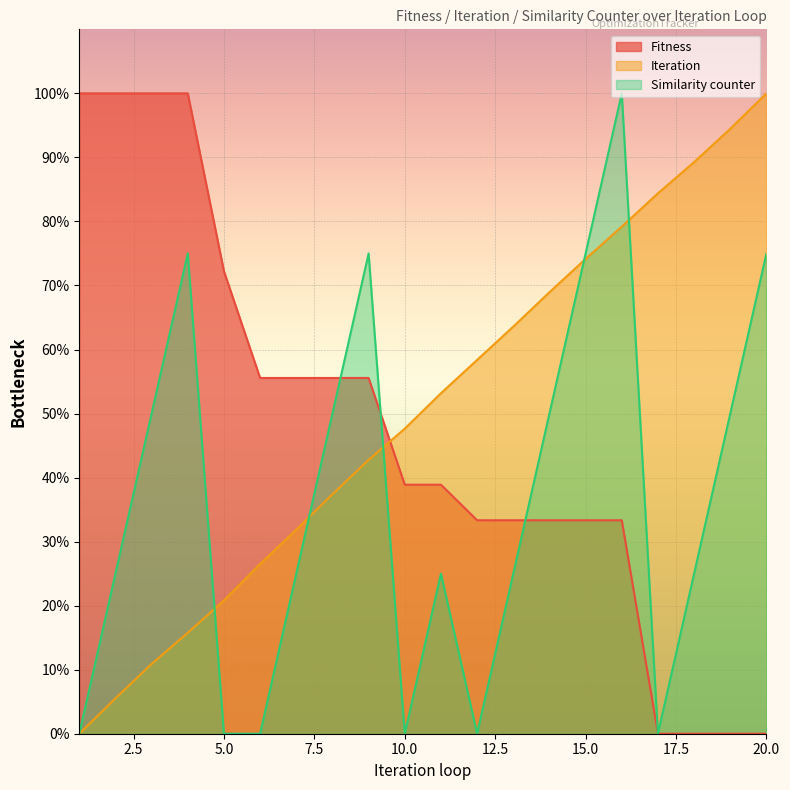

How many values in Similarity counter are above zero?

14